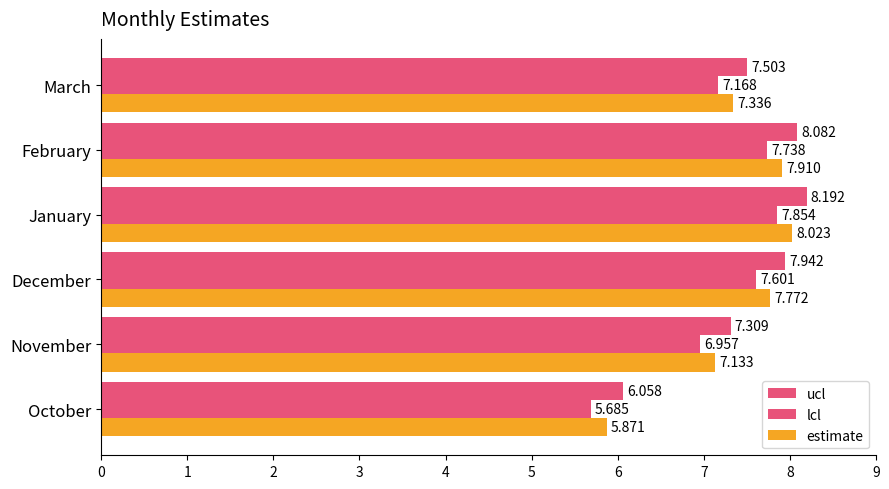

How many data points does each series have?

6